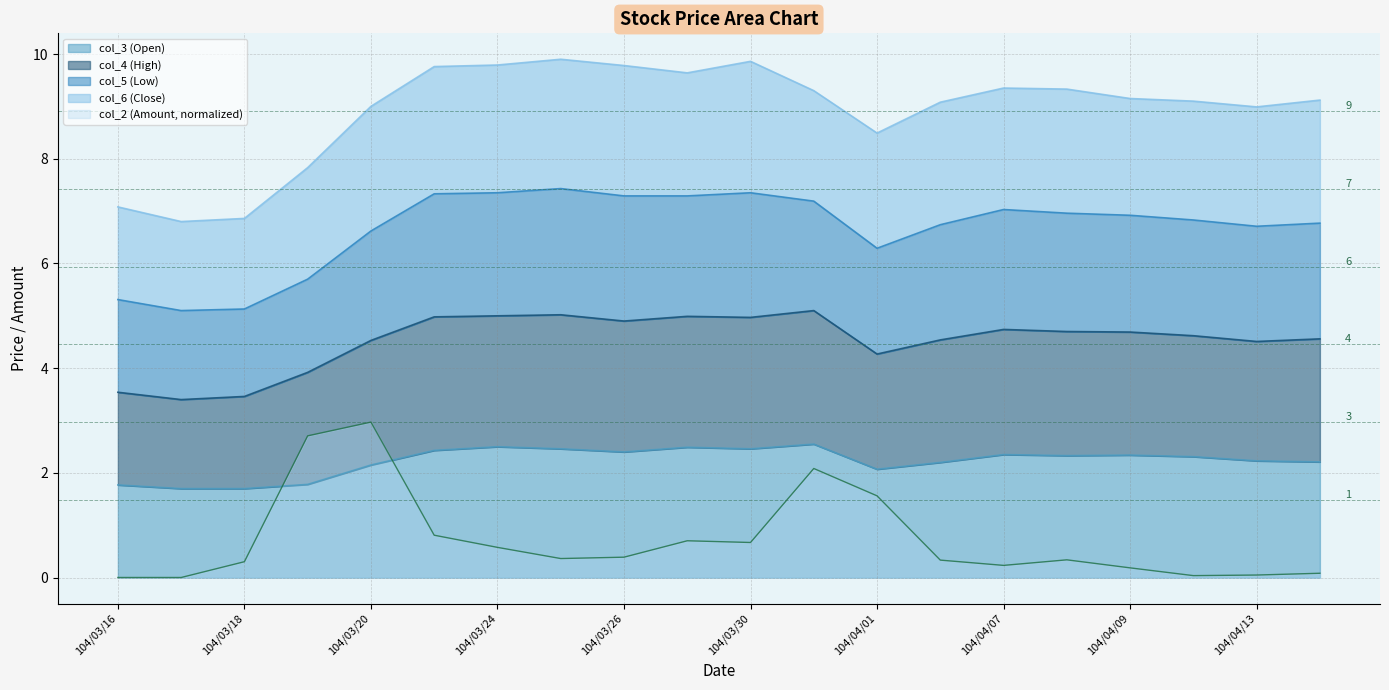

What is the spread (max minus min) of values at 104/03/20?

2.4